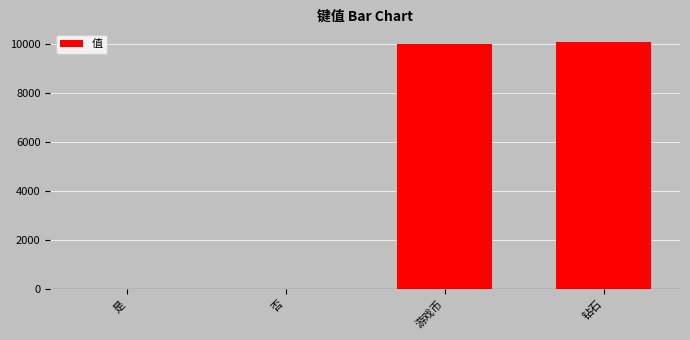

The value at 游戏币 is 4299. True or false?

False